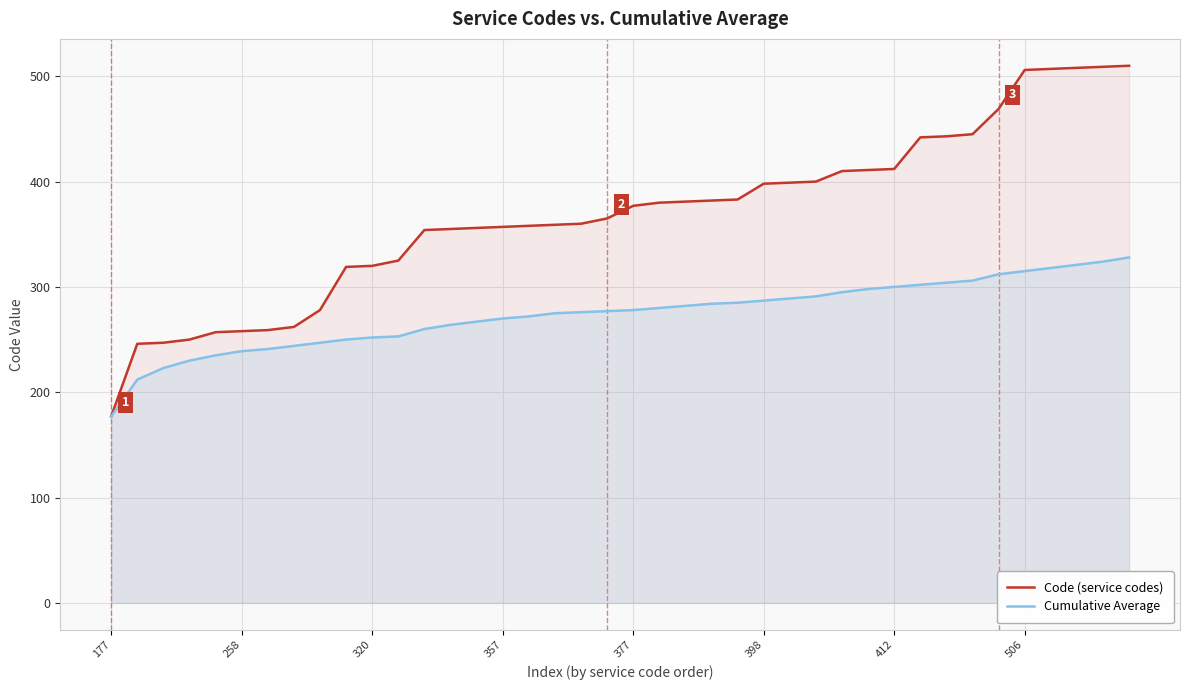

What is the greatest value displayed?

510